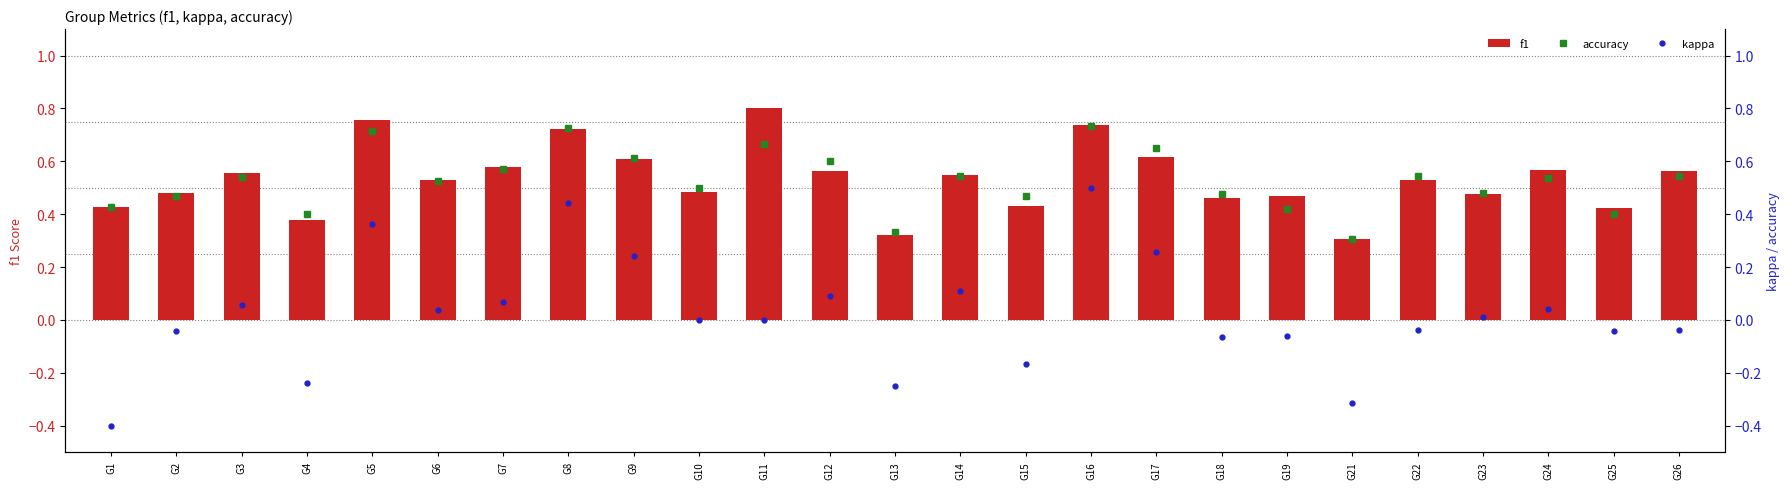

What is the value of the accuracy bar at the 3rd from the left?

0.5